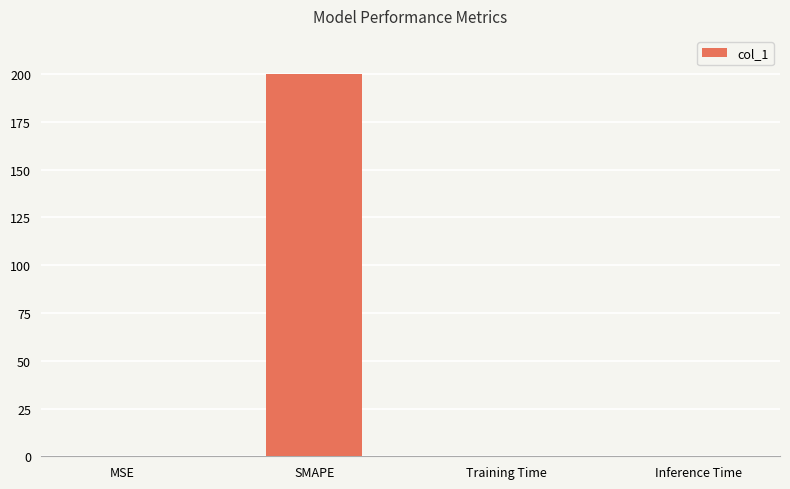

Does the chart contain stacked bars?

No